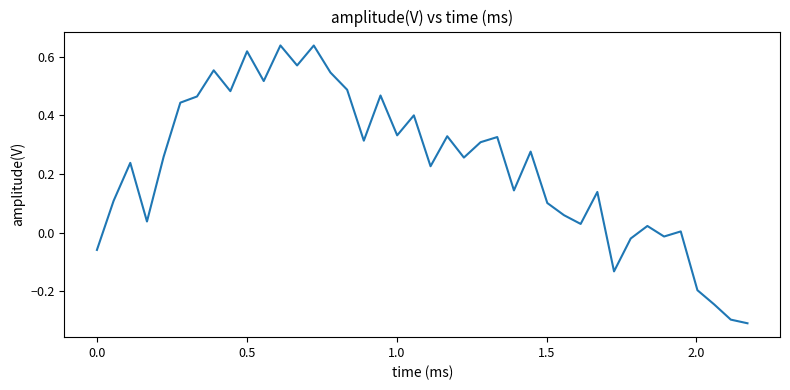

What is the difference between the maximum and minimum values?

0.9